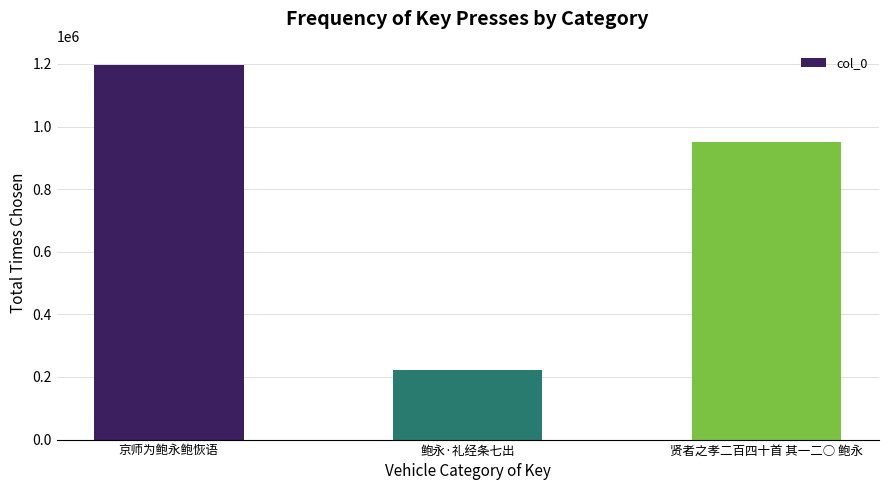

What is the change in value from 鲍永·礼经条七出 to 贤者之孝二百四十首 其一二○ 鲍永?

+728423